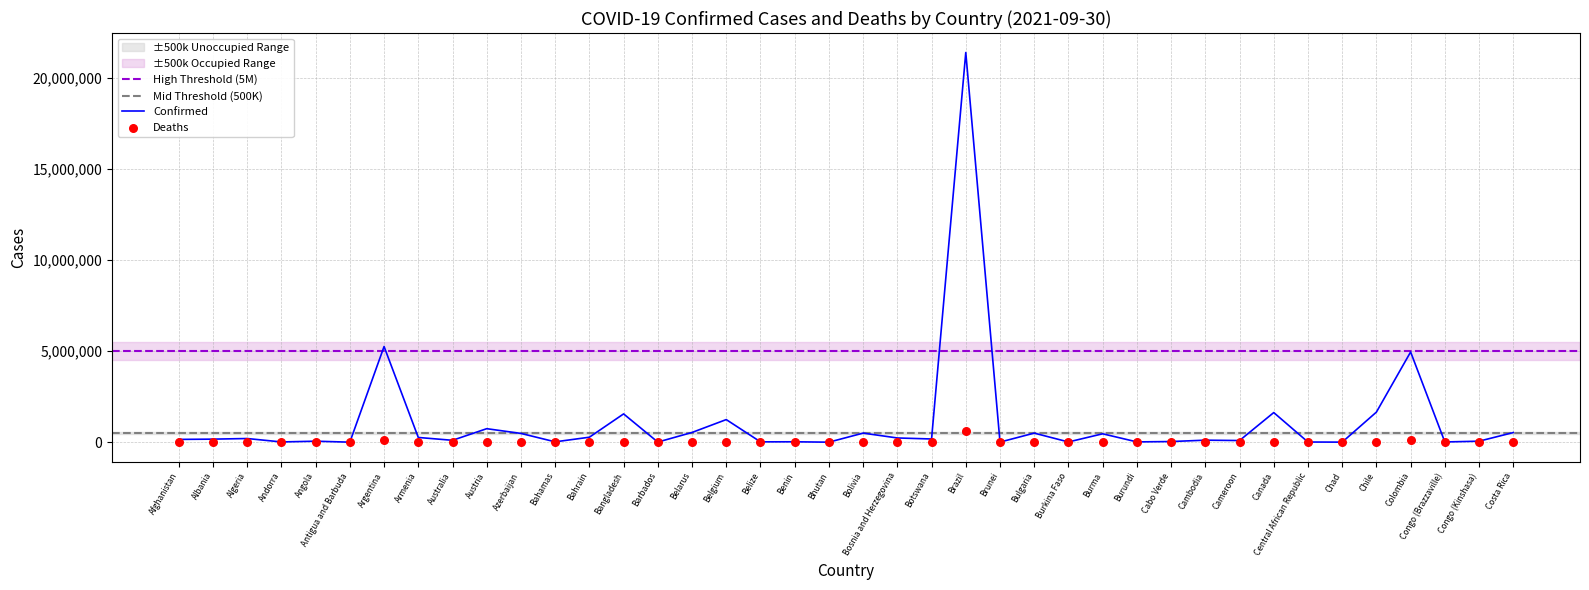

Which series has the widest spread of Y values?

Confirmed